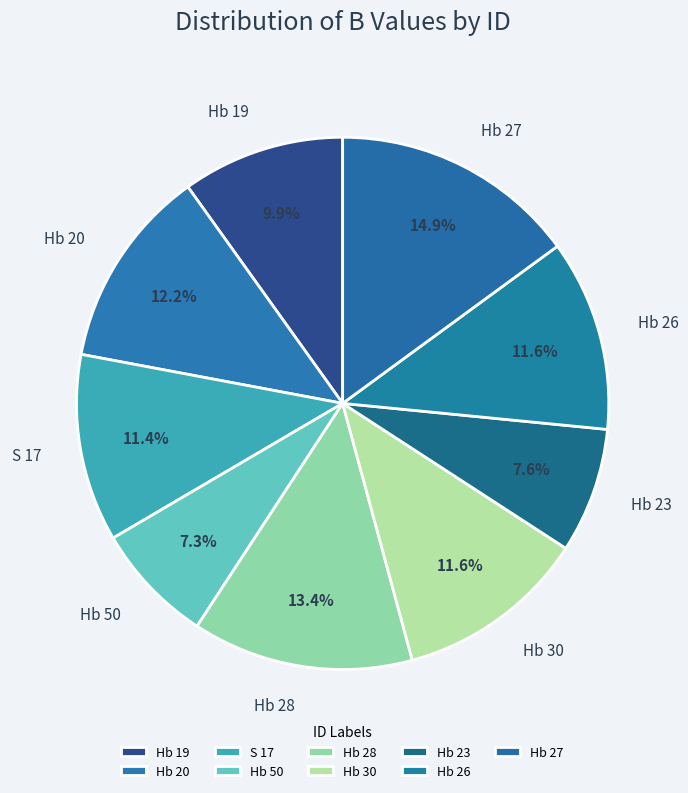

Is there any slice that represents more than half of the pie?

No